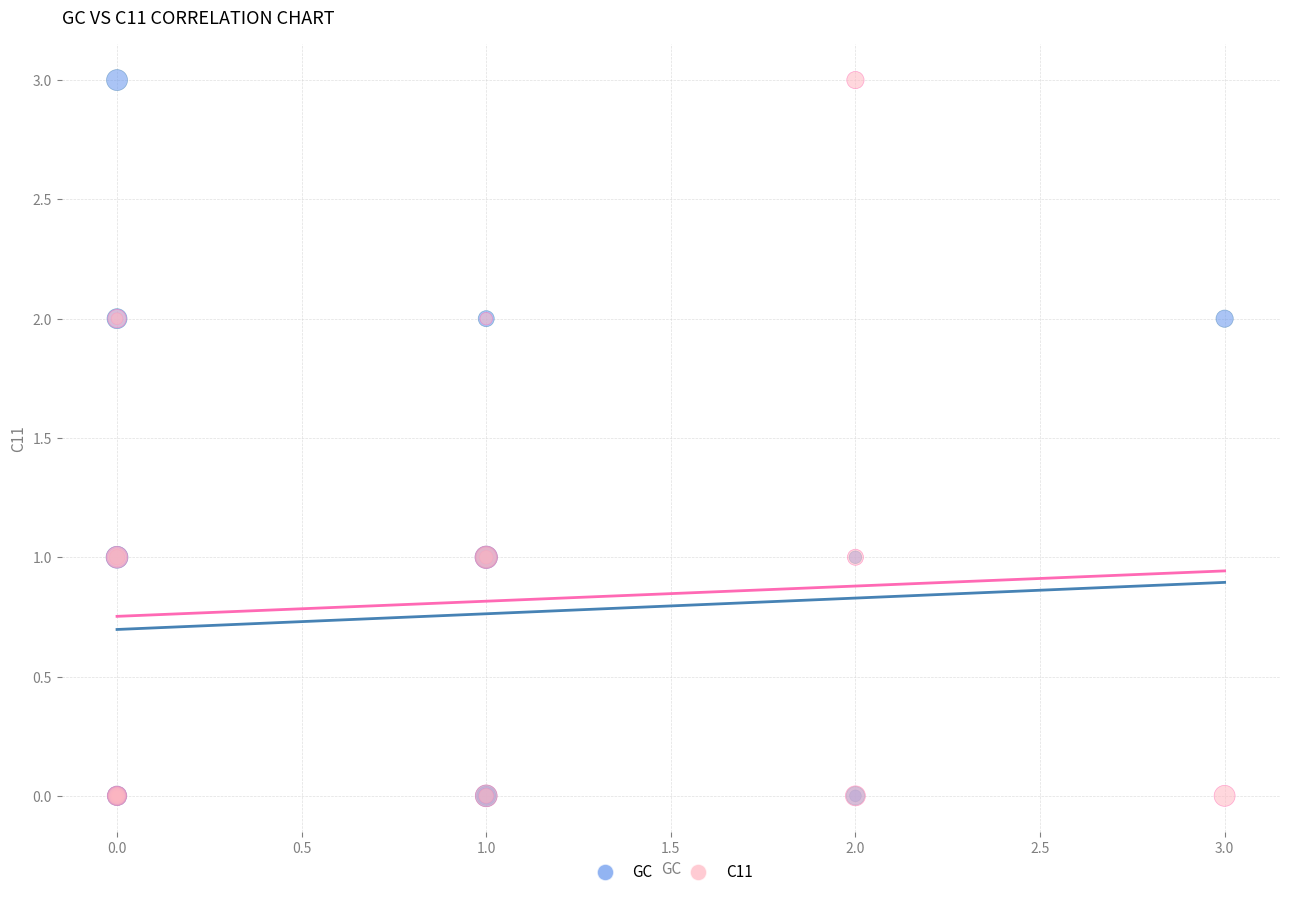

What are all the series names shown in the legend?

GC, C11